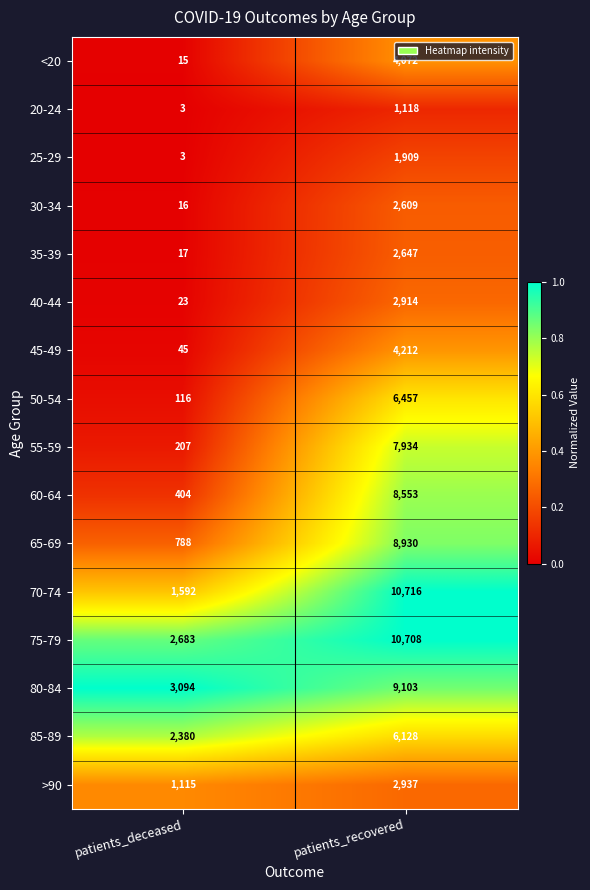

What is the highest value of the 20-24 series?

1118